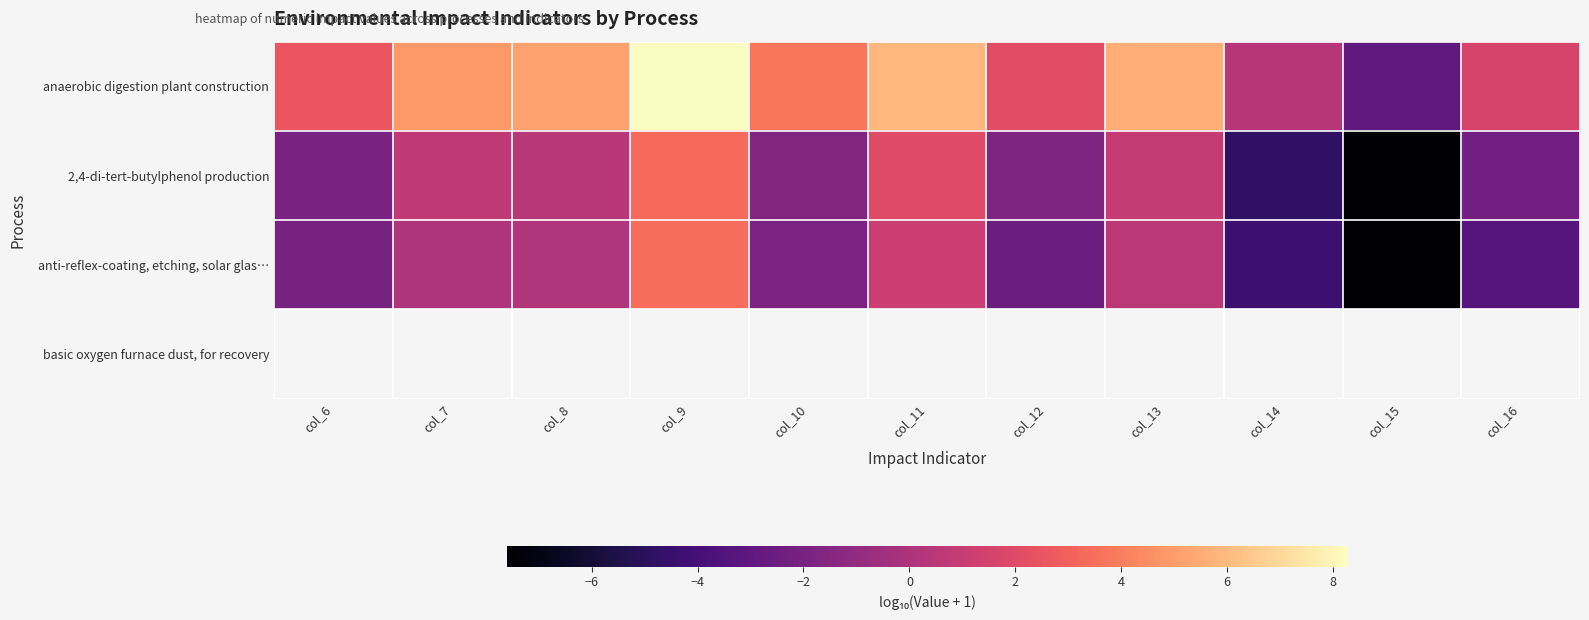

Between col_9 and col_15, which series saw the biggest shift?

anaerobic digestion plant construction